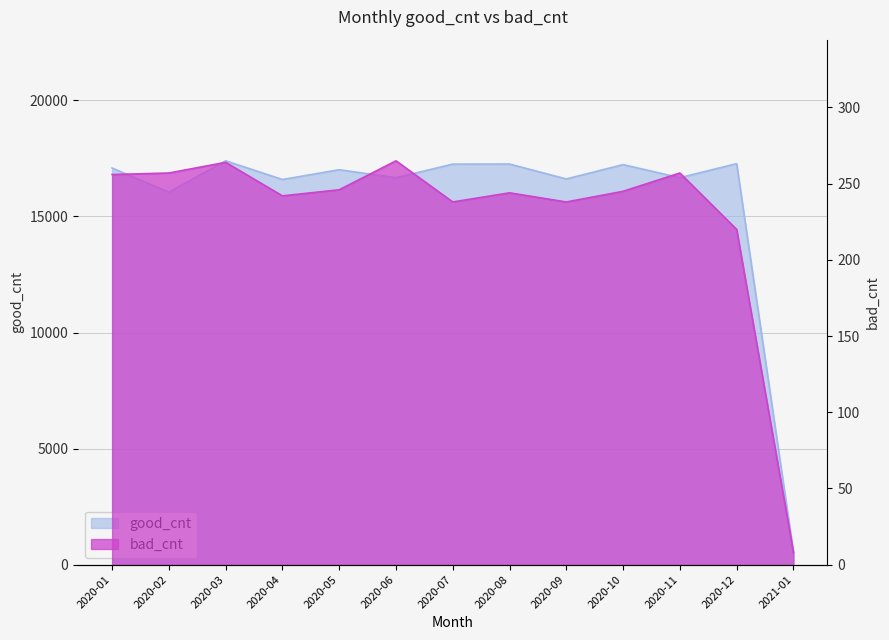

List the series in order of their peak value, lowest first.

bad_cnt, good_cnt